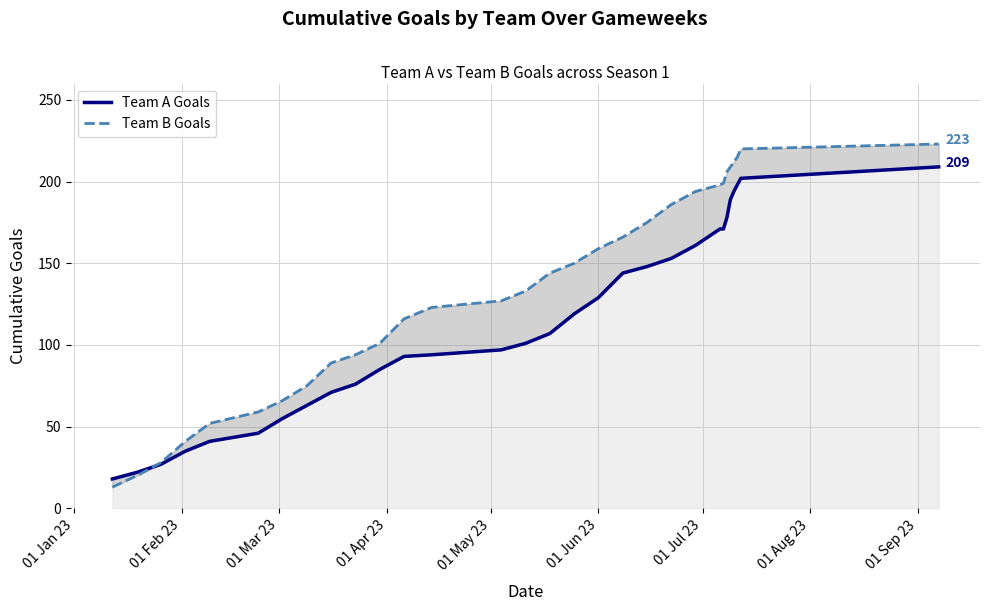

How many intersections are there between Team A Goals and Team B Goals?

1